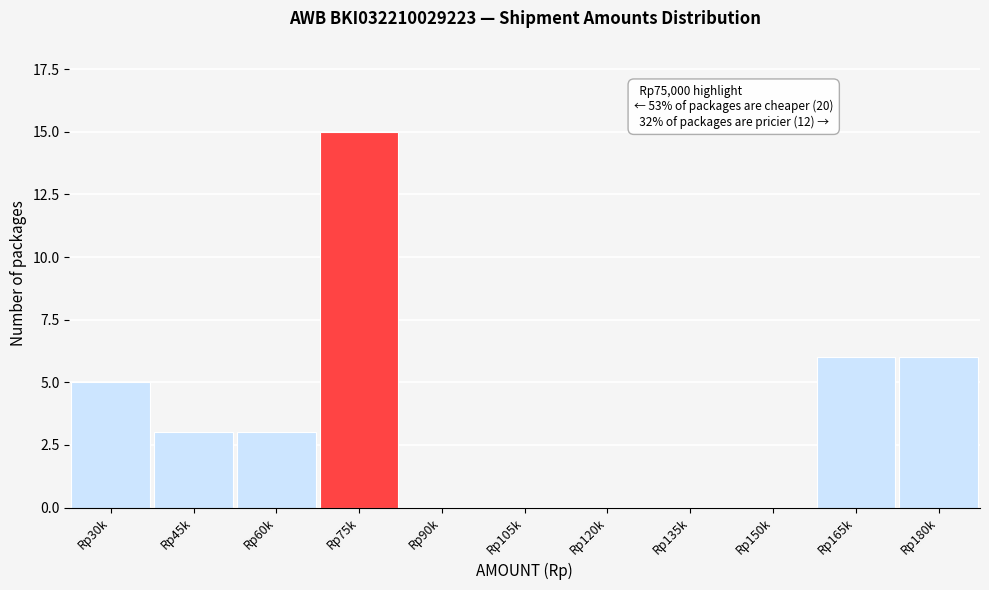

Reading left to right, extract all data points from this chart.

Rp30k=5	Rp45k=3	Rp60k=3	Rp75k=15	Rp90k=0	Rp105k=0	Rp120k=0	Rp135k=0	Rp150k=0	Rp165k=6	Rp180k=6